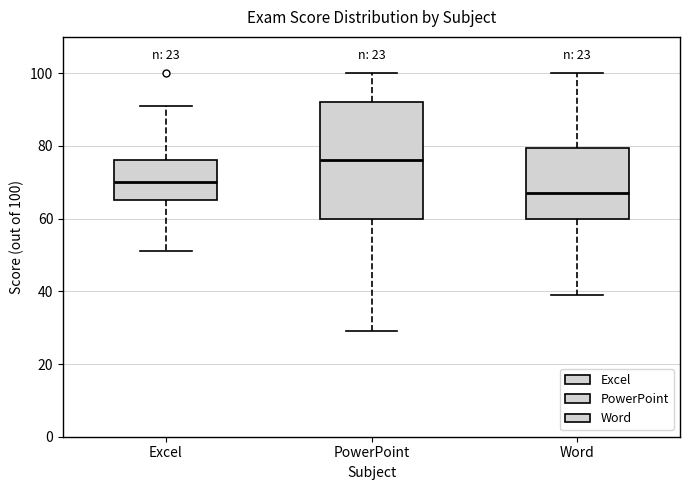

Reading left to right, read every box against the y-axis: the position of its median line, the range the box covers, and the ends of its whiskers. The values are not printed on the chart, so give them approximately, as read against the axis.

Excel: median 70, box 66 to 76, whiskers 52 to 92
PowerPoint: median 76, box 60 to 92, whiskers 30 to 100
Word: median 68, box 60 to 80, whiskers 40 to 100